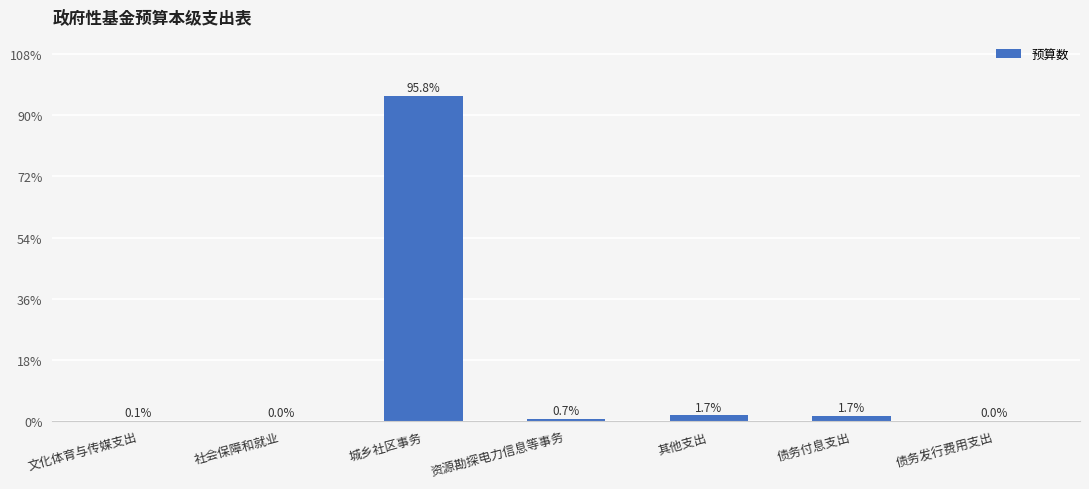

Where does the data first go above 800?

城乡社区事务